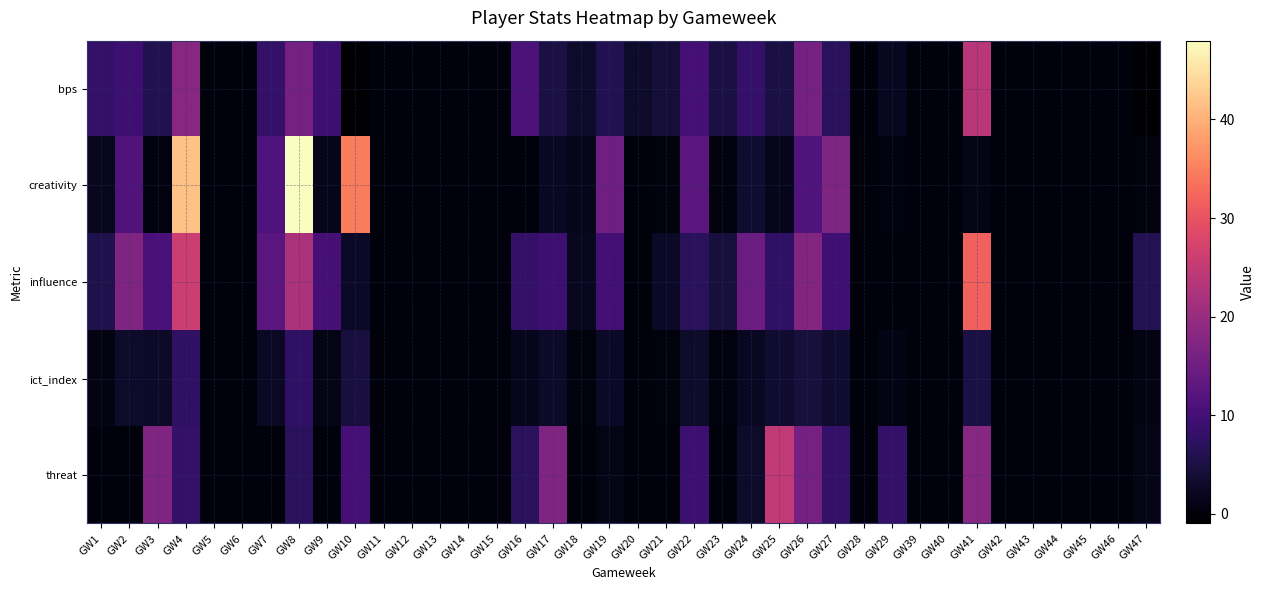

Which series has the widest spread of values?

creativity